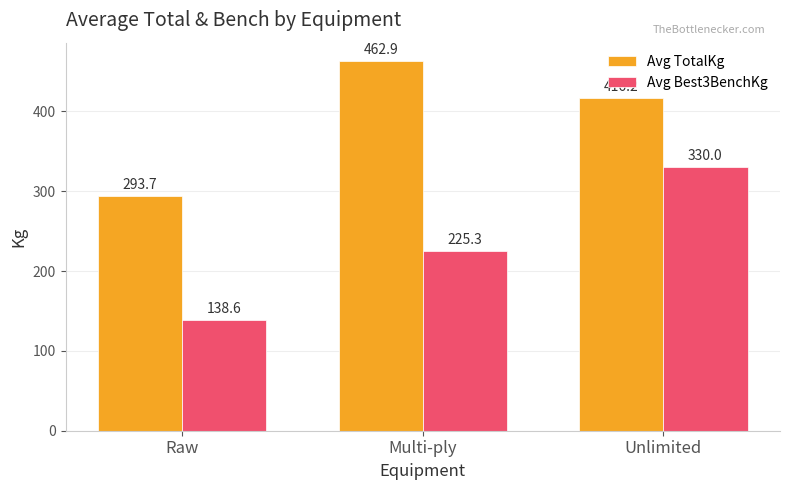

What is the average value of the Avg TotalKg series?

390.9